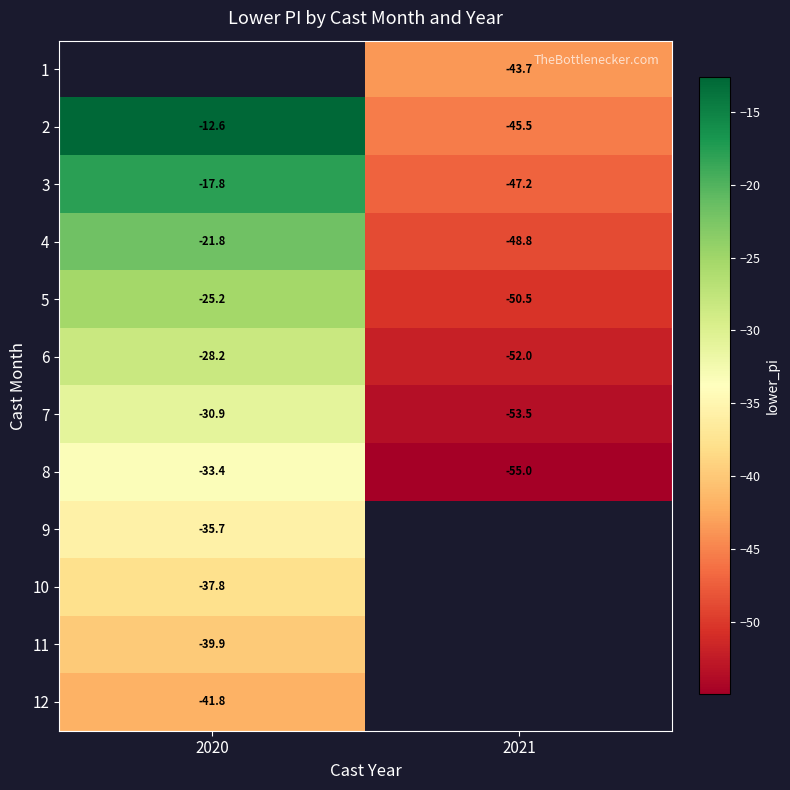

What is the approximate value of 3 at 2020?

-17.8